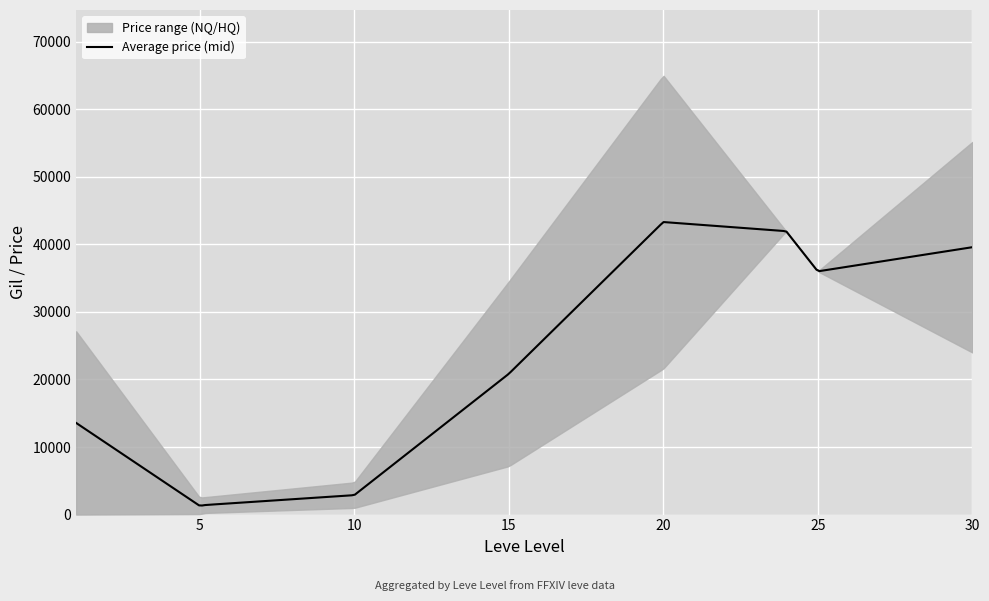

True or false: currentAveragePriceHQ and LevePriceHQ intersect in this chart.

False